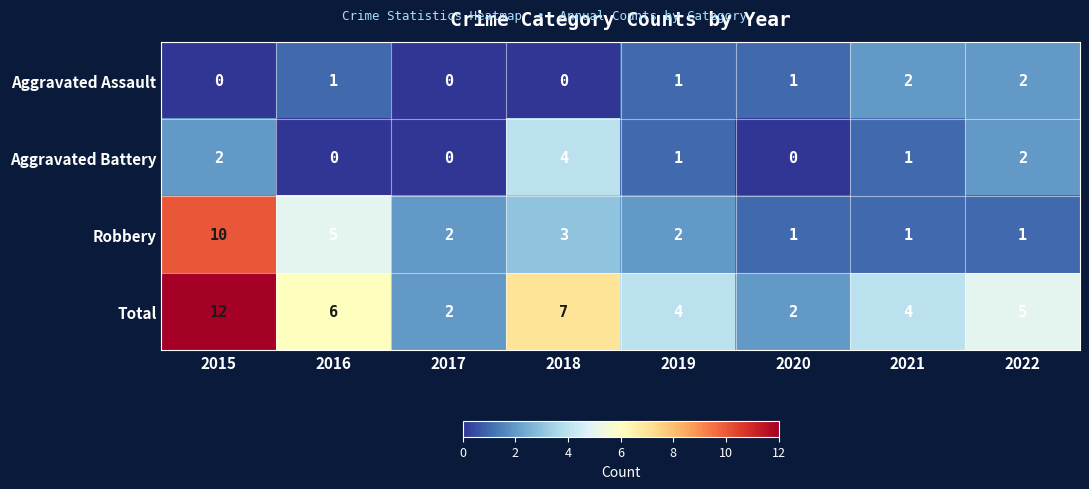

What is the sum of all Aggravated Assault values?

7